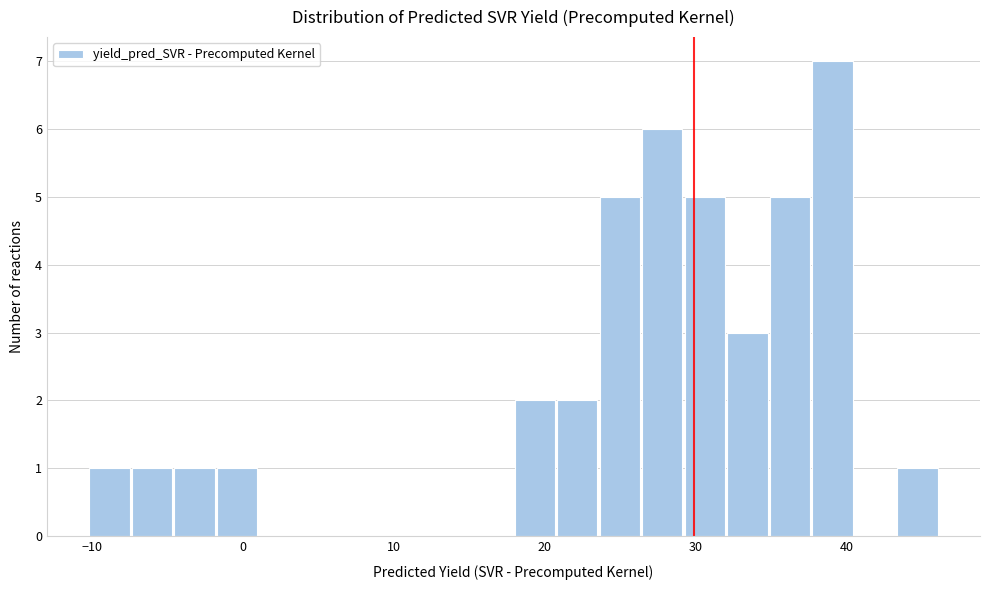

Read against the x-axis, roughly where is the centre of the tallest bar?

39